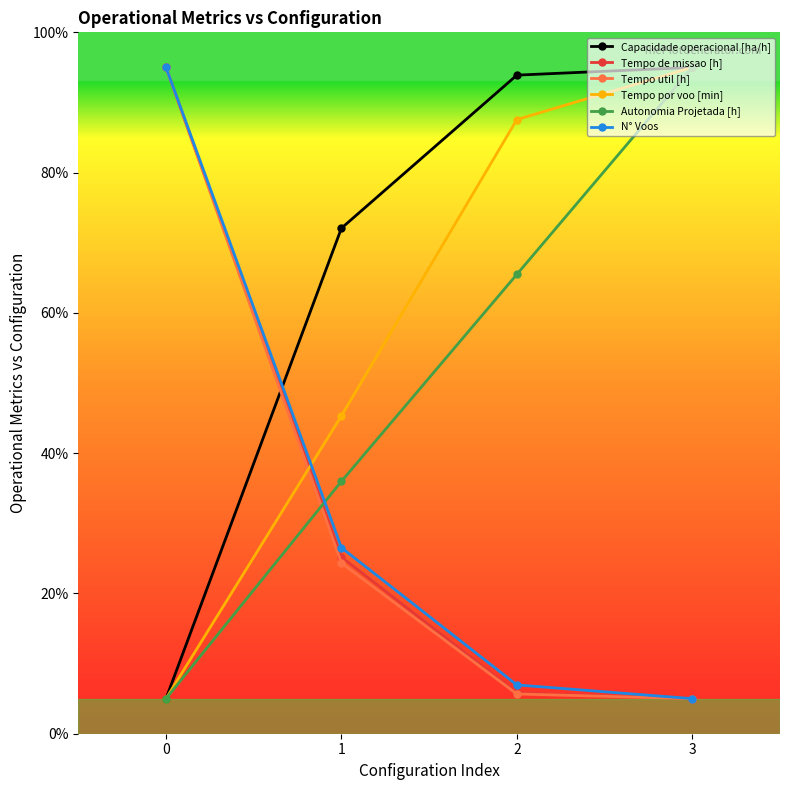

What is the difference between the maximum and minimum values in the Capacidade operacional [ha/h] series?

90.0